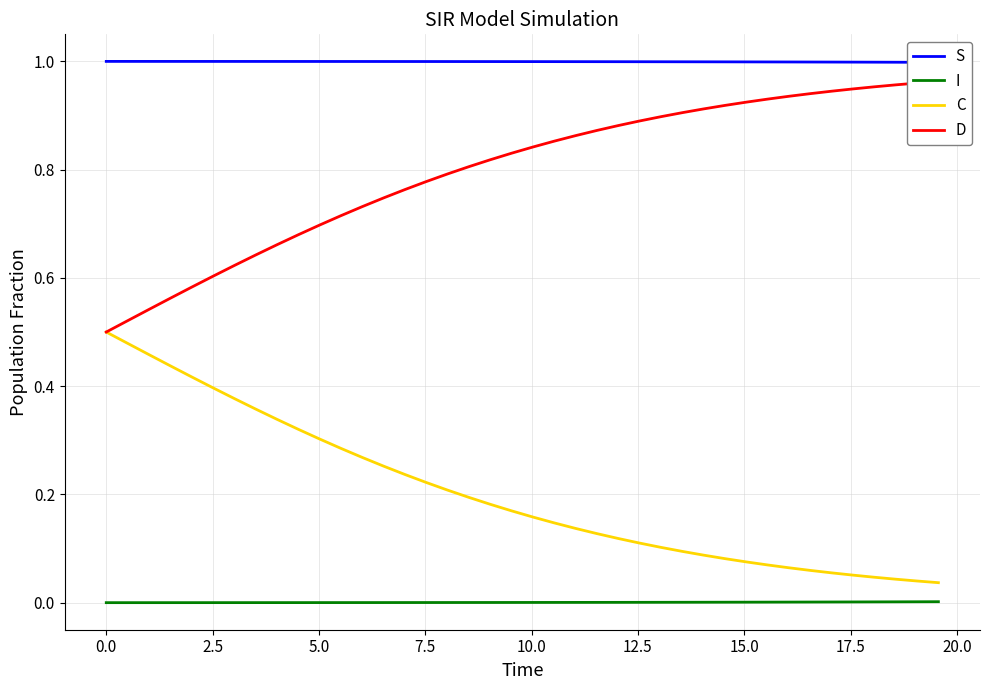

List the series in order of their overall mean, highest first.

S, D, C, I